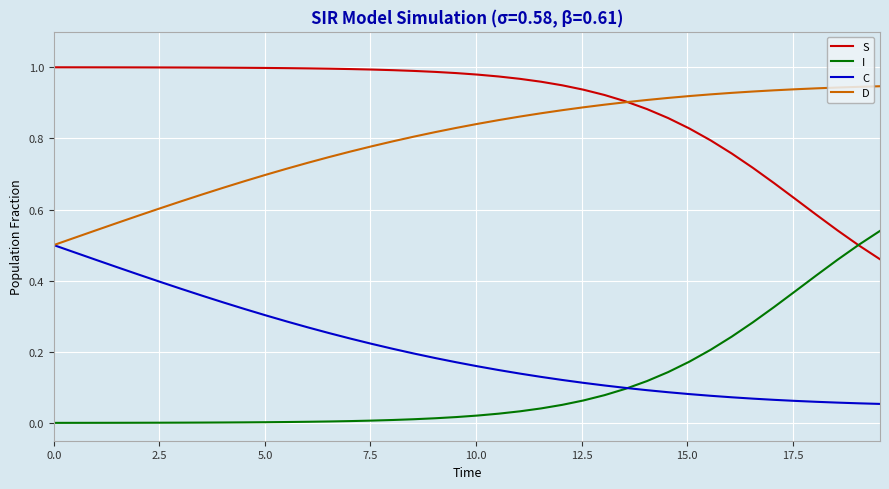

At how many categories does at least one series exceed 0?

40